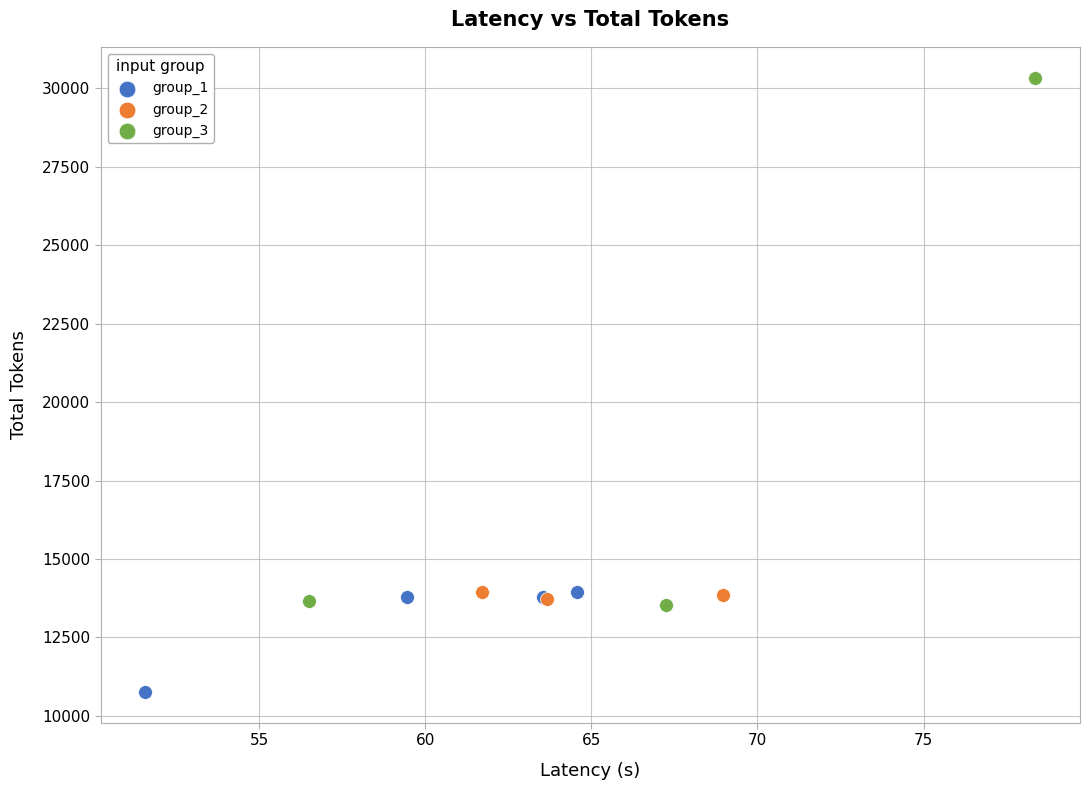

Which series reaches the maximum Y coordinate?

group_3